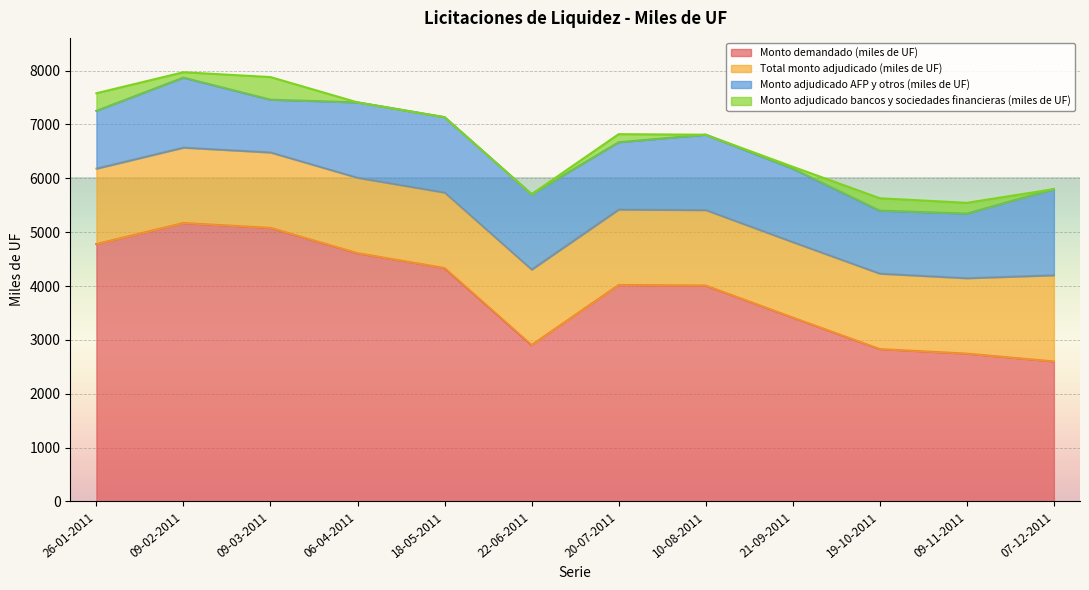

What is the sum of all Total monto adjudicado (miles de UF) values?

17000